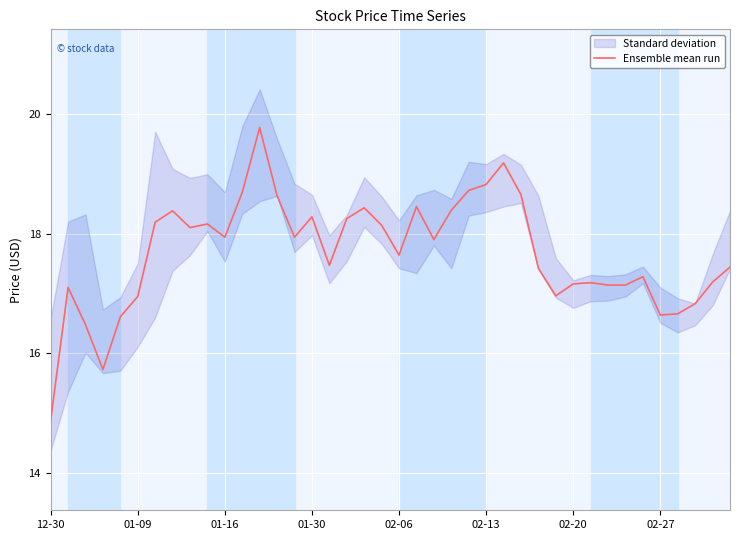

What is the minimum value for Ensemble mean run?

14.9